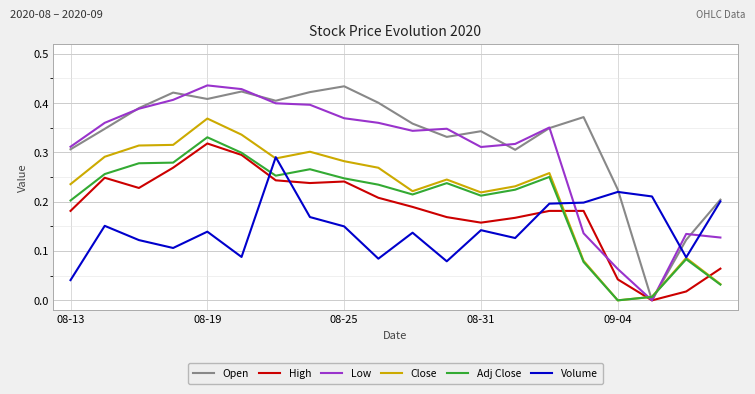

Which series ends up on top after the final intersection of Open and Close?

Open